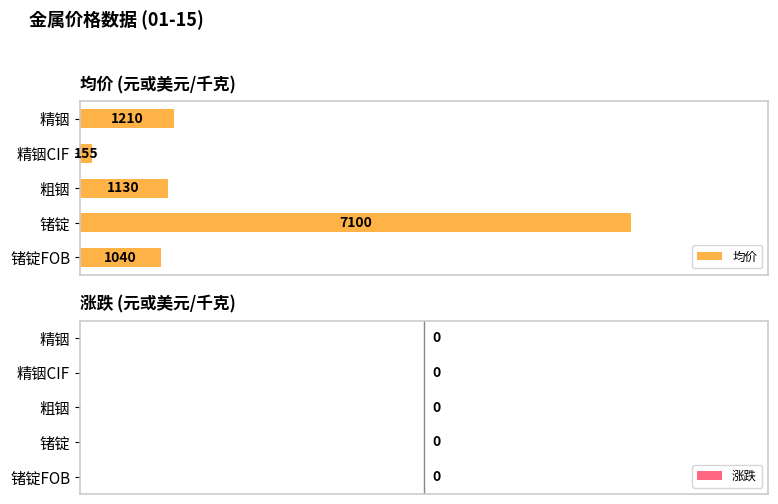

The value at 锗锭 is 7100. True or false?

True